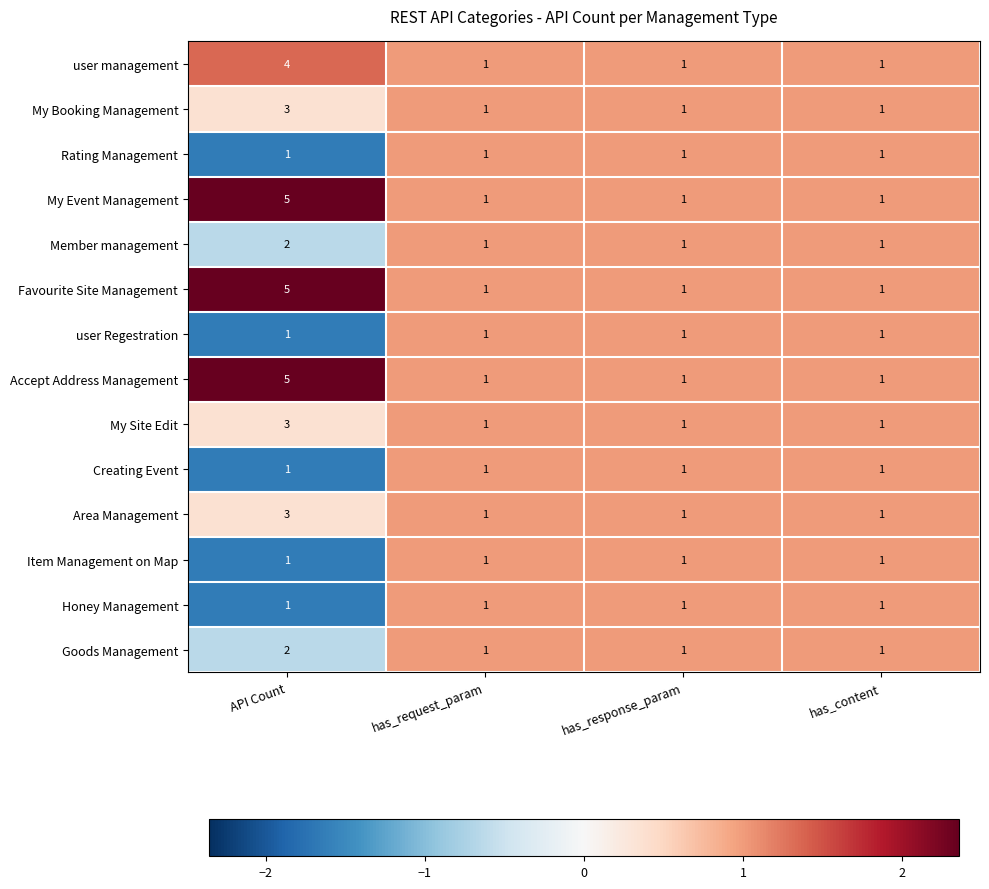

The value of user management at has_response_param is 2. True or false?

False